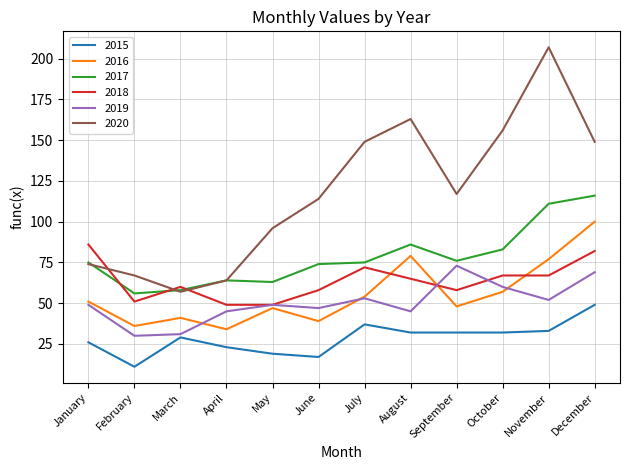

At which label does 2015 reach its minimum?

February